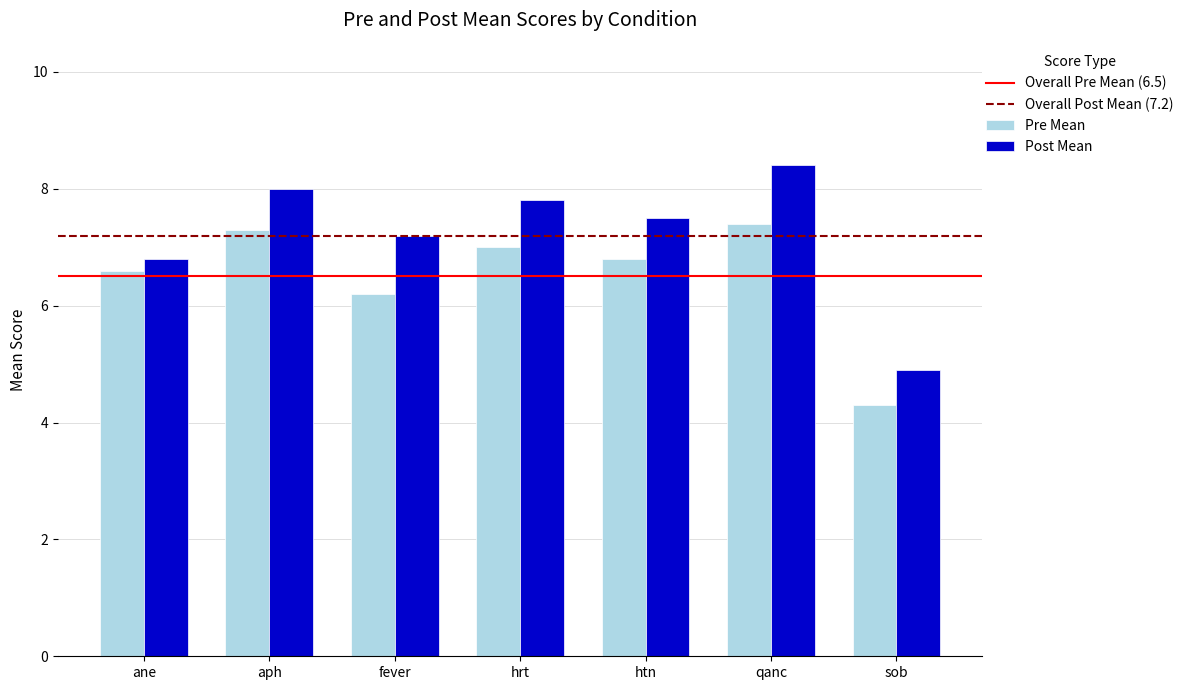

What is the label of the 4th bar from the right?

hrt